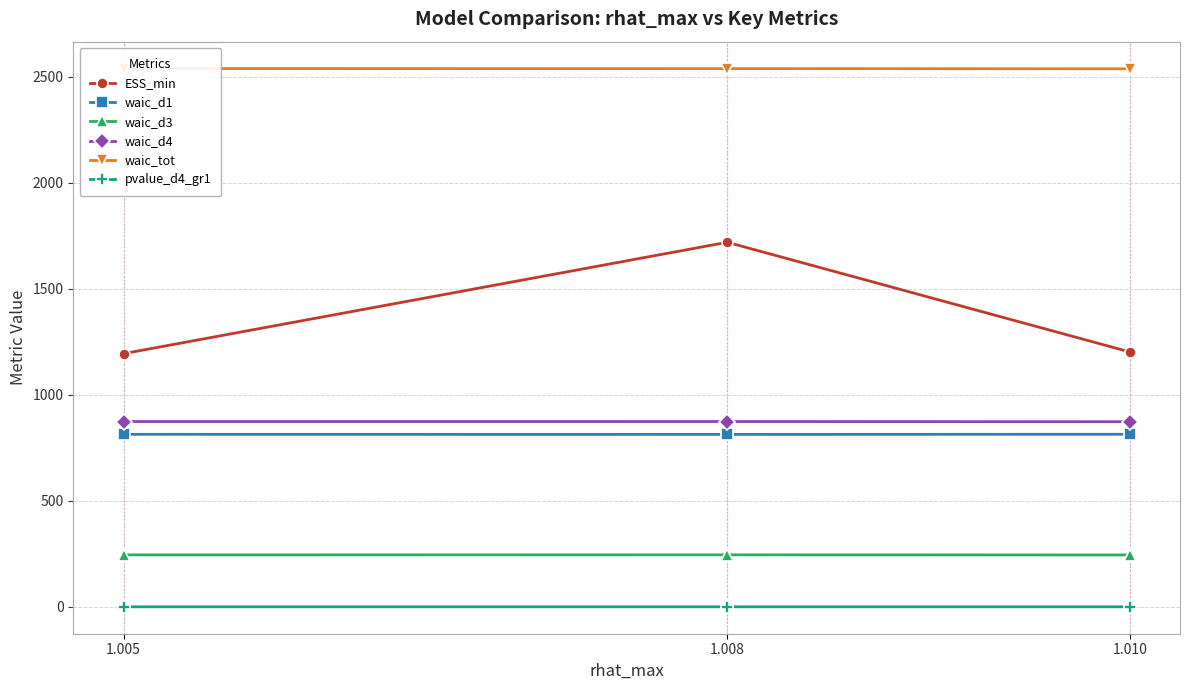

What value does the waic_tot series have at 1.008?

2538.7